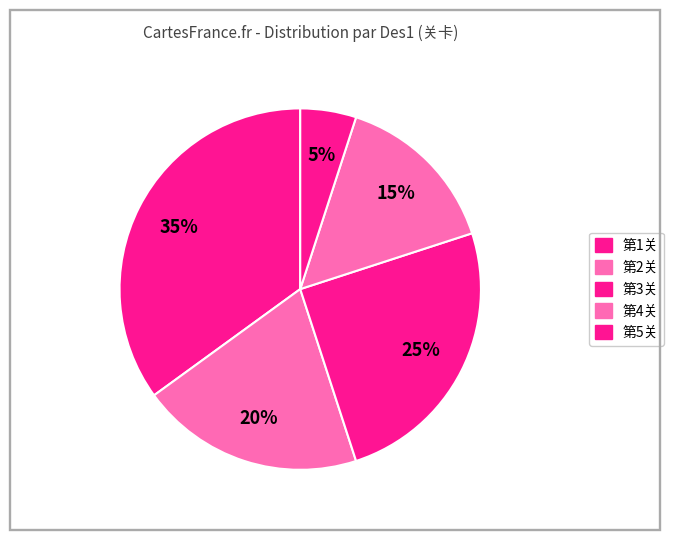

Between 第3关 and 第2关, which is larger?

第3关